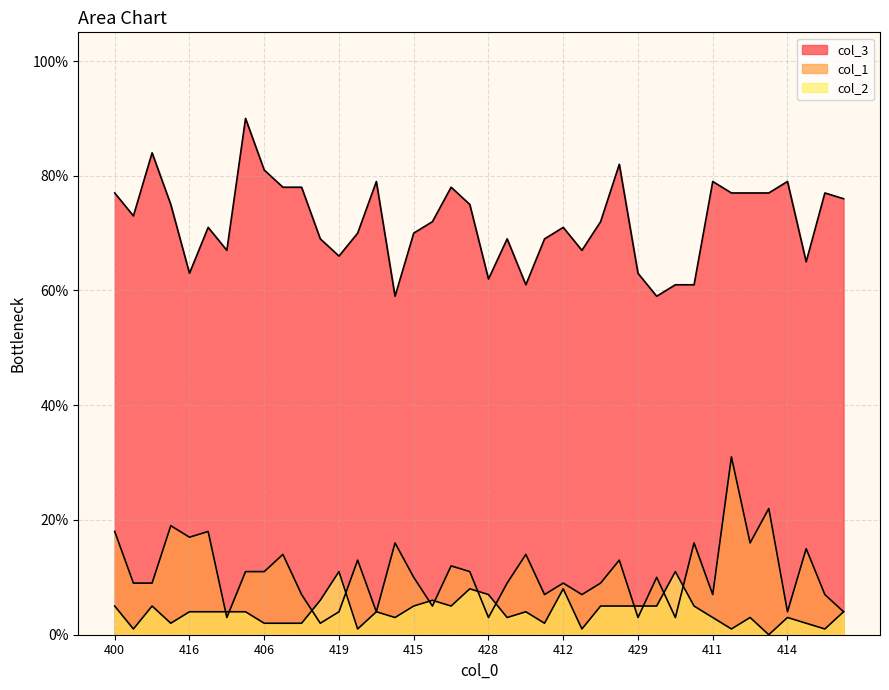

Reading right to left, list all the values displayed in this chart.

col_3: 76	77	65	79	77	77	77	79	61	61	59	63	82	72	67	71	69	61	69	62	75	78	72	70	59	79	70	66	69	78	78	81	90	67	71	63	75	84	73	77
col_1: 4	7	15	4	22	16	31	7	16	3	10	3	13	9	7	9	7	14	9	3	11	12	5	10	16	4	13	4	2	7	14	11	11	3	18	17	19	9	9	18
col_2: 4	1	2	3	0	3	1	3	5	11	5	5	5	5	1	8	2	4	3	7	8	5	6	5	3	4	1	11	6	2	2	2	4	4	4	4	2	5	1	5